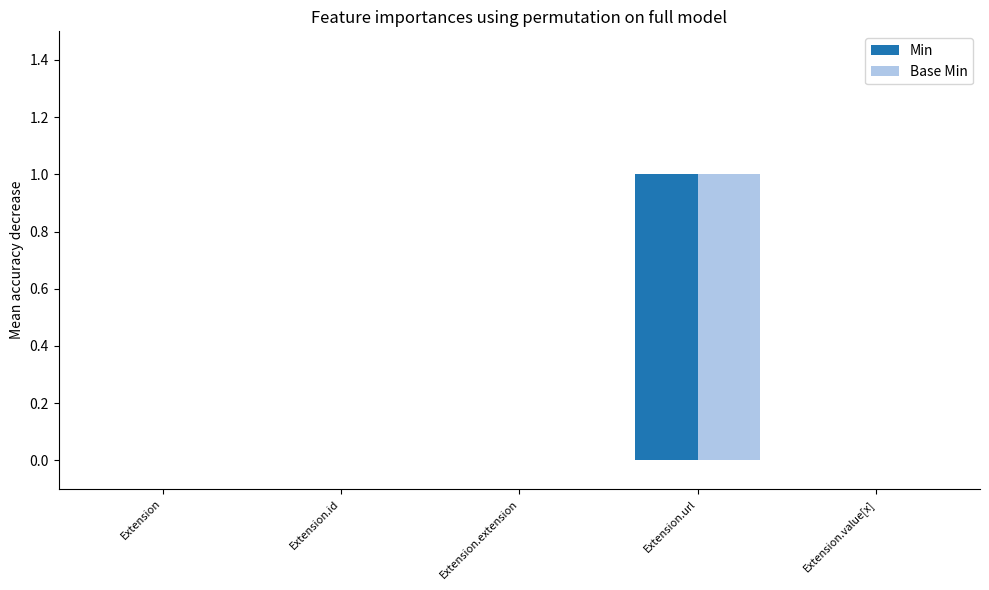

What is the highest value of the Min series?

1